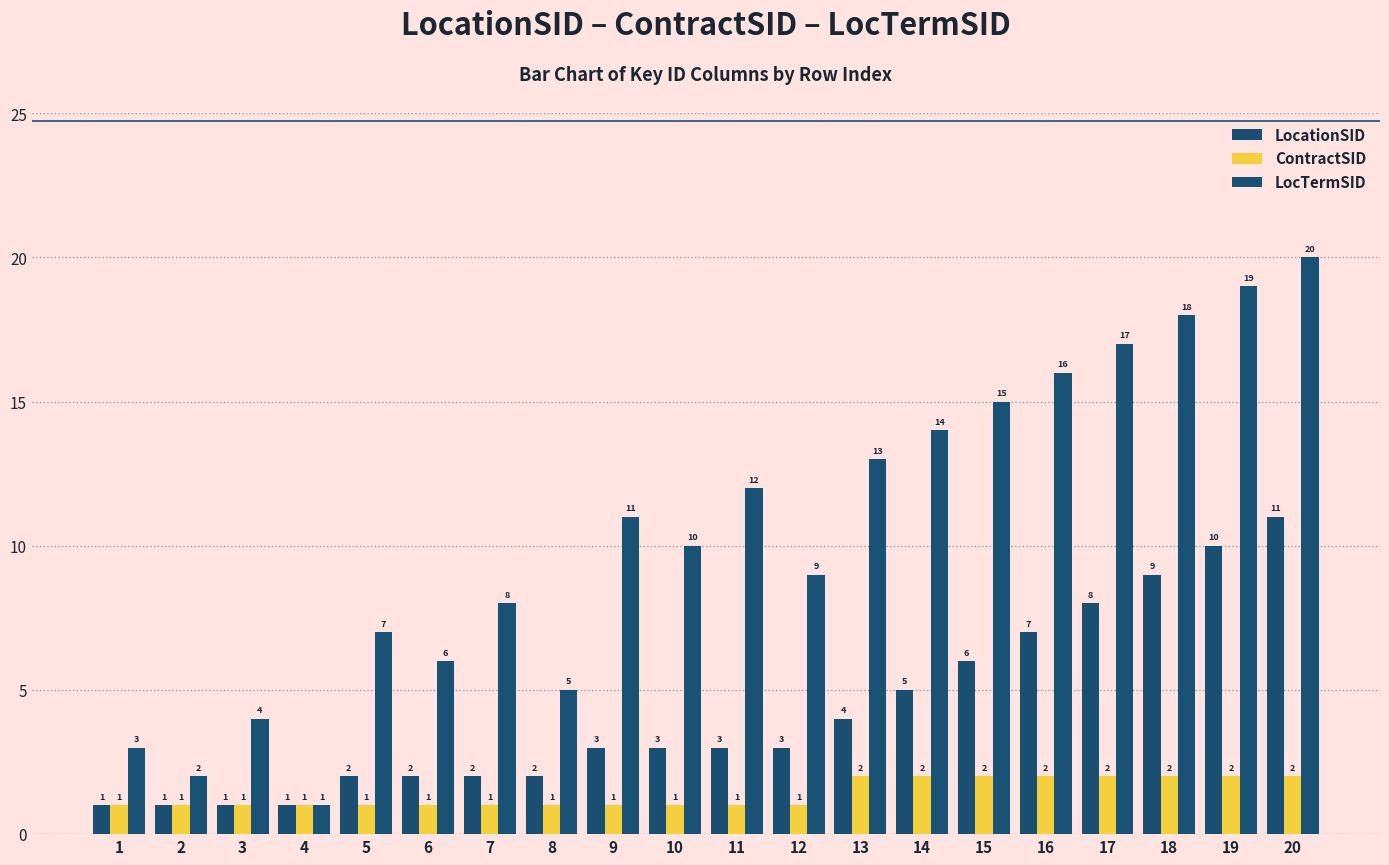

What is the difference between the second highest and minimum values in the LocationSID series?

9